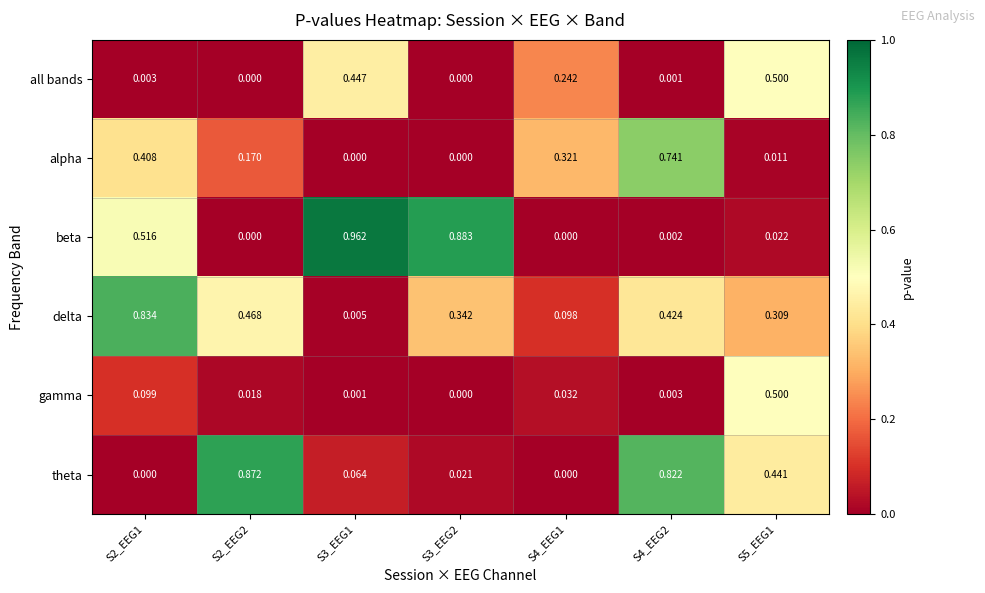

Between S2_EEG1 and S4_EEG2, which series saw the biggest shift?

theta